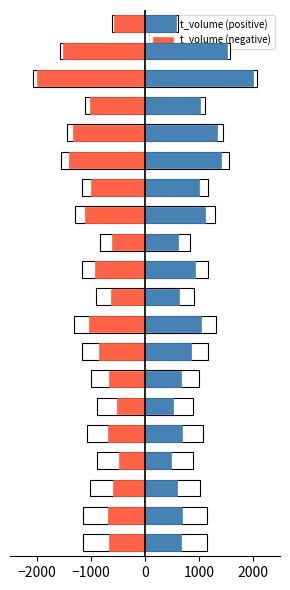

Are the bars grouped side by side (vs. stacked)?

Yes